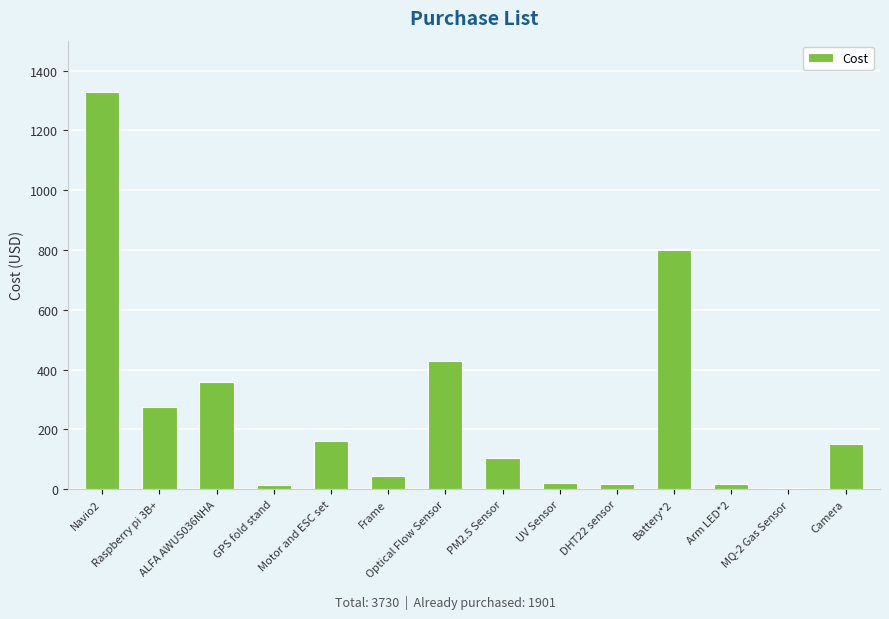

What is the maximum value shown in the chart?

1330